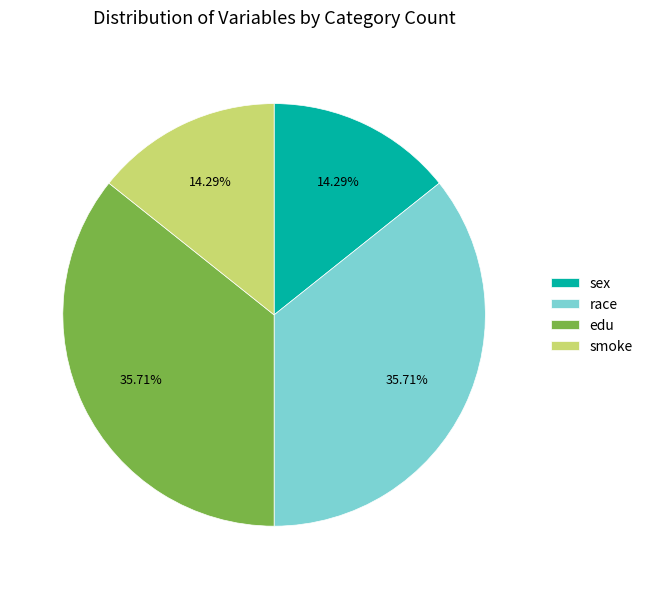

Is the sum of race and edu greater than half?

Yes